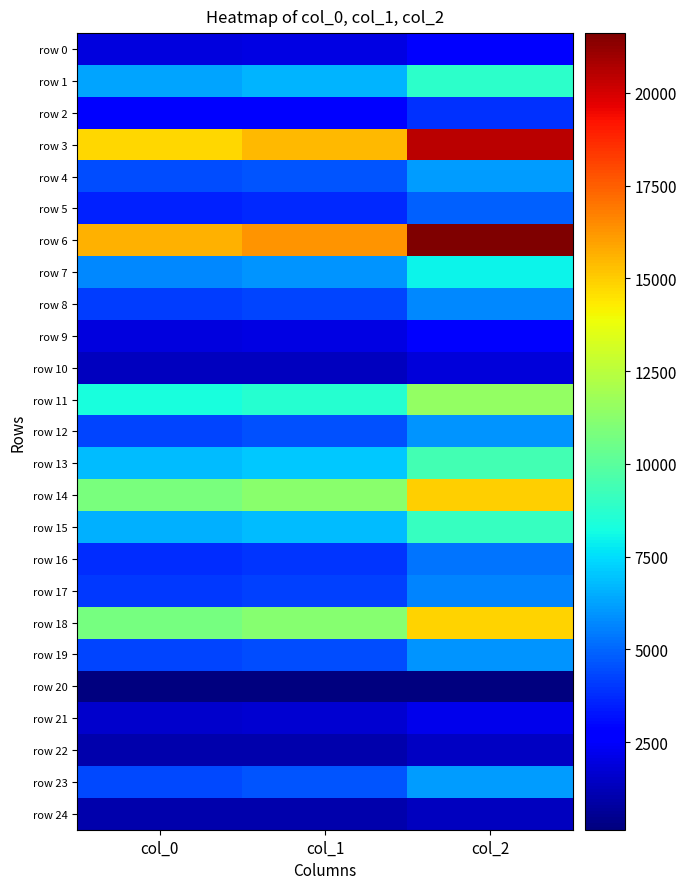

Which has a higher value, col_2 or col_1?

col_2